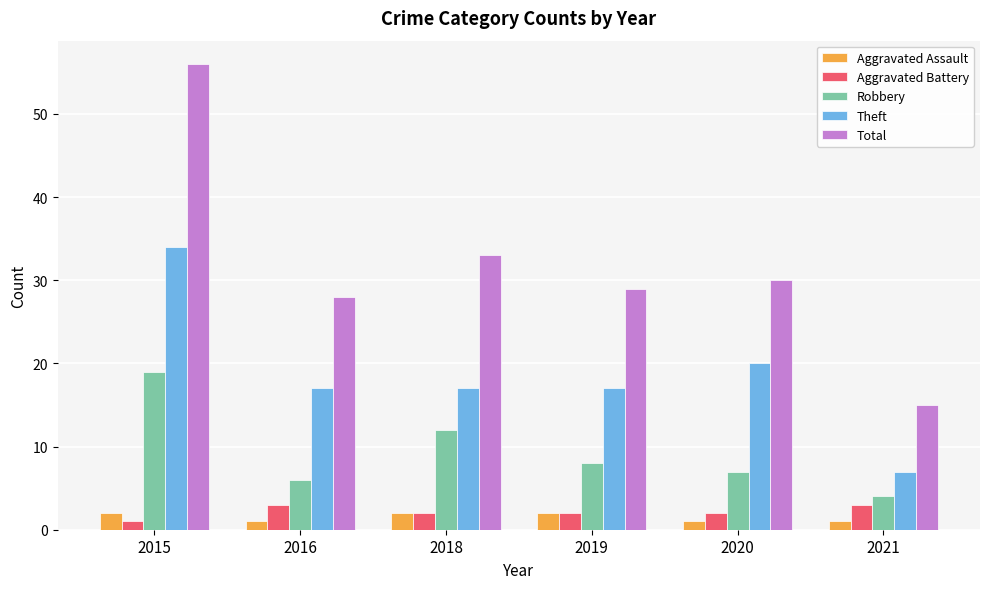

Which series has the largest range (max minus min)?

Total